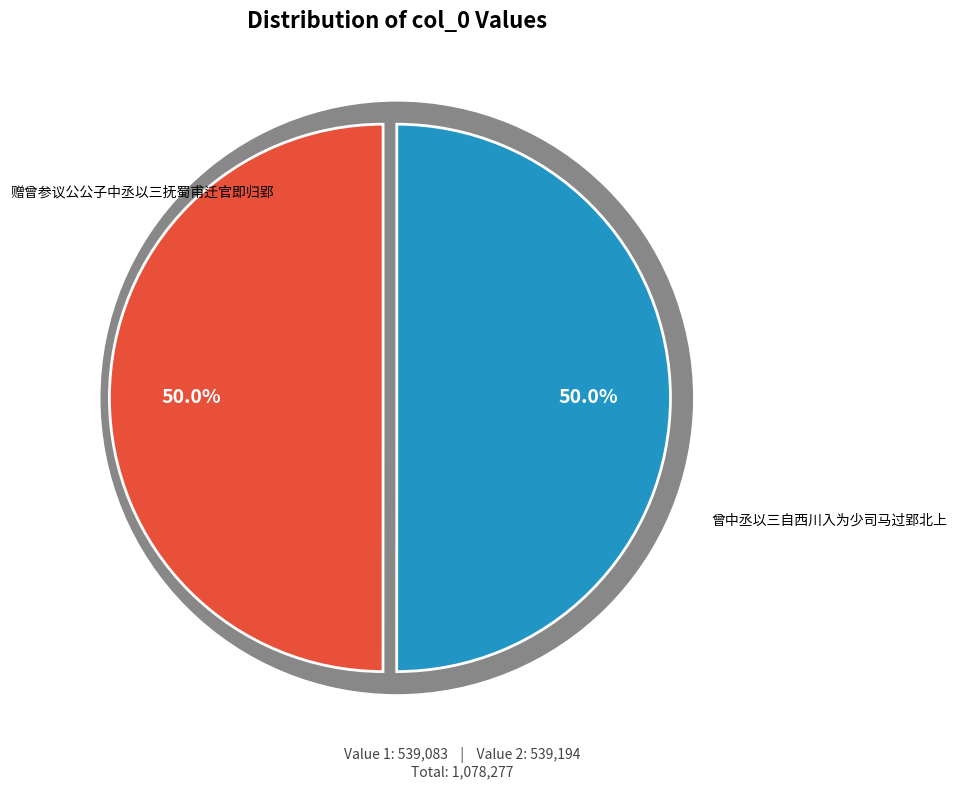

To the nearest percent, what is the combined percentage of 赠曾参议公公子中丞以三抚蜀甫迁官即归郢 and 曾中丞以三自西川入为少司马过郢北上?

100%